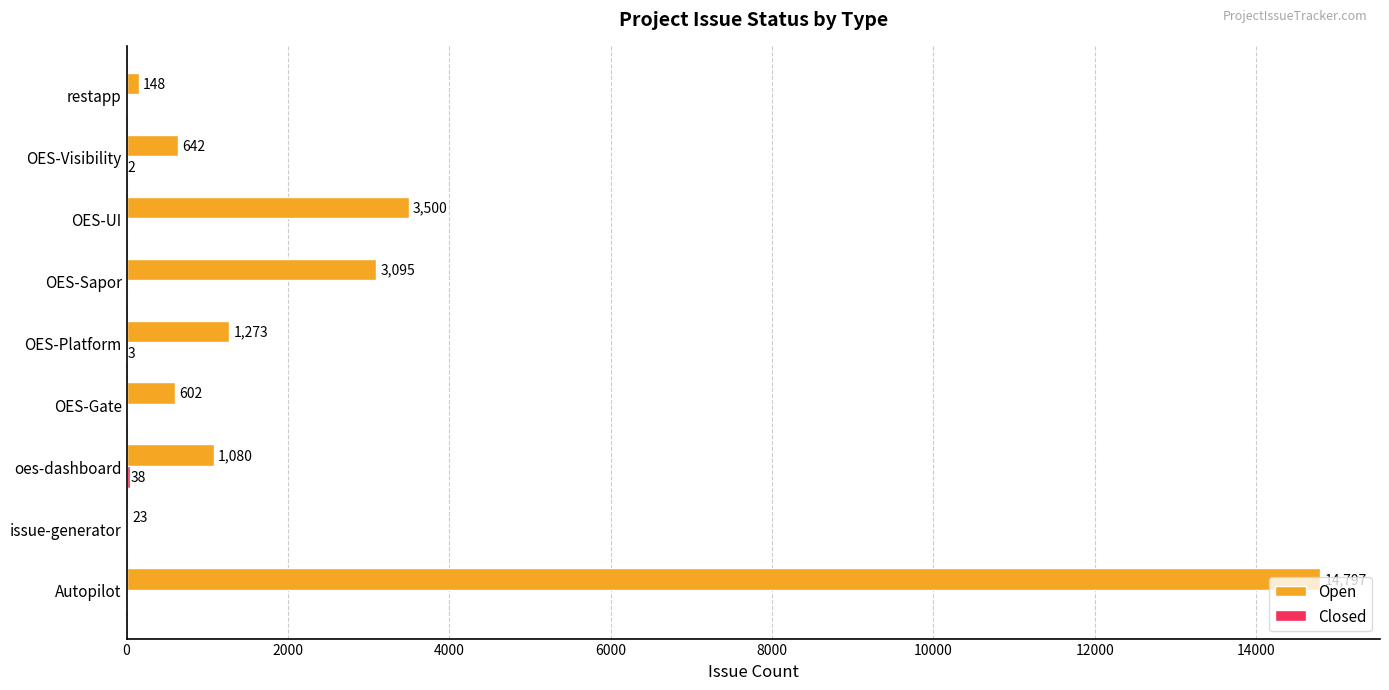

What is the sum of all Open values?

25160